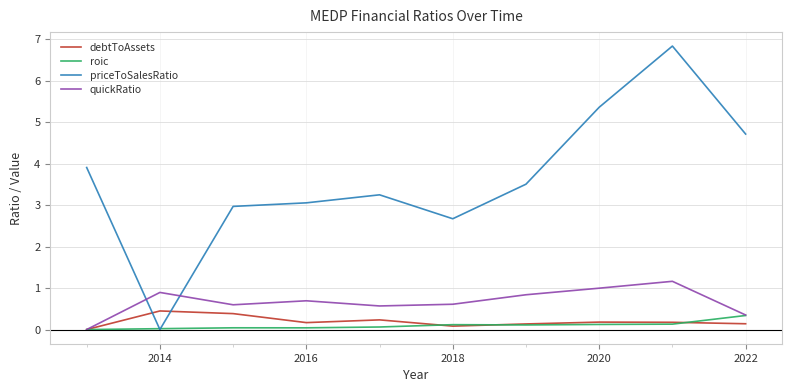

What are all the series names shown in the legend?

debtToAssets, roic, priceToSalesRatio, quickRatio